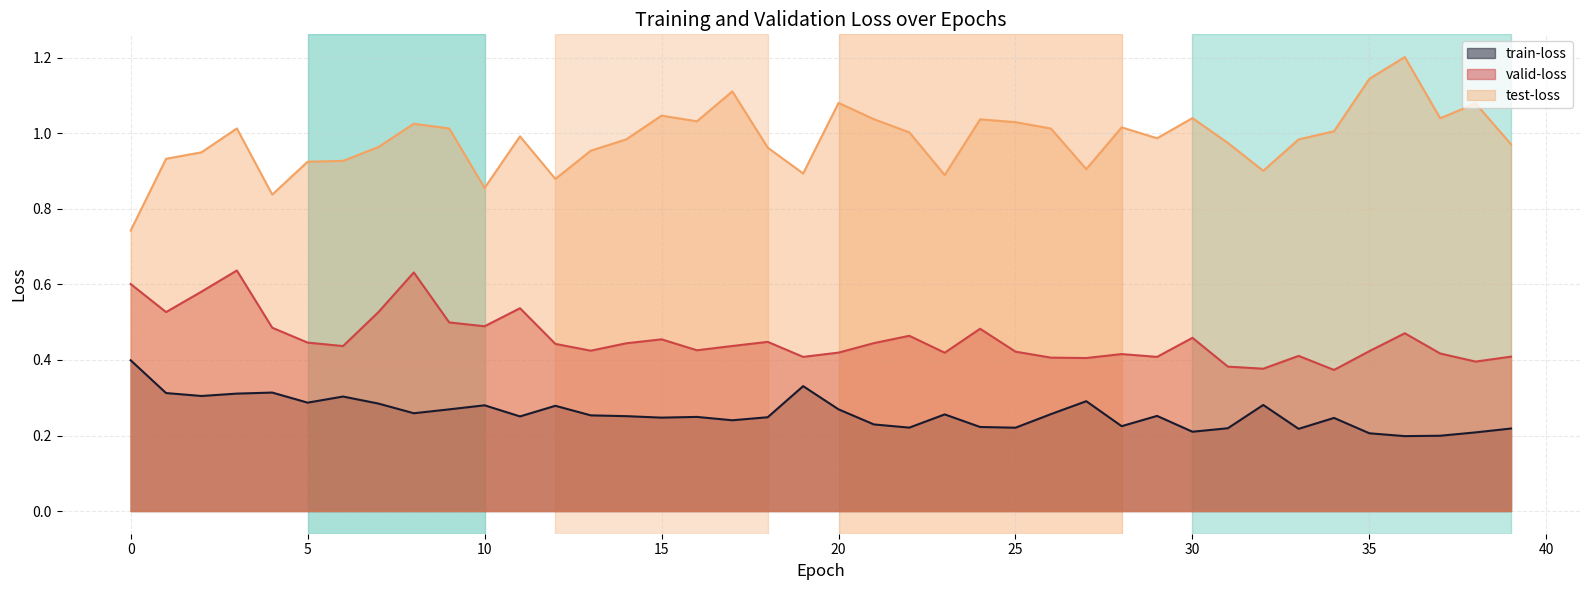

Which series has the largest total across all categories?

test-loss